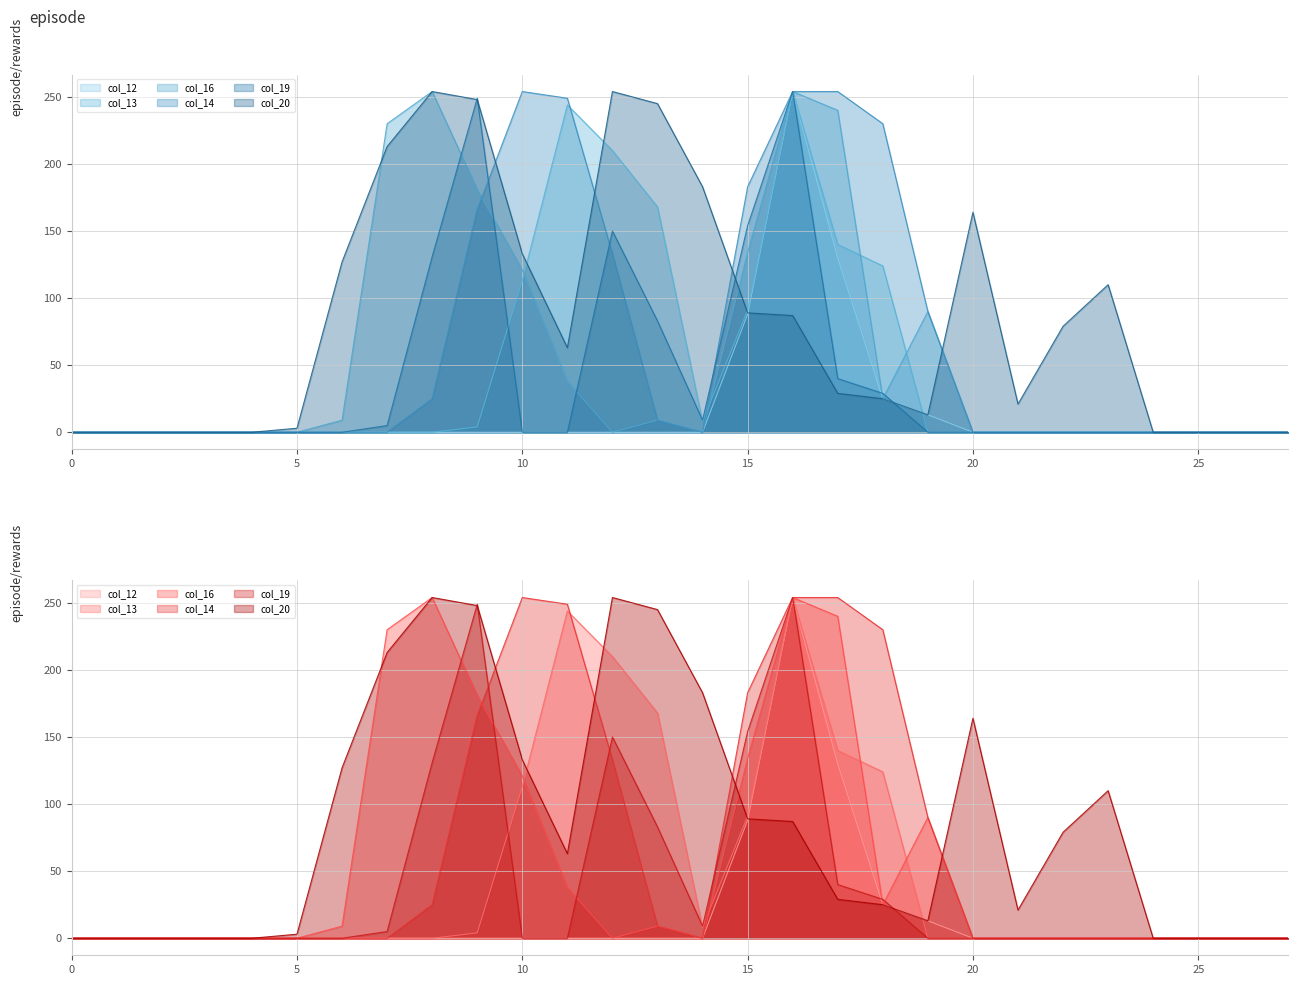

True or false: col_16 has a value of -99 at 23.

False